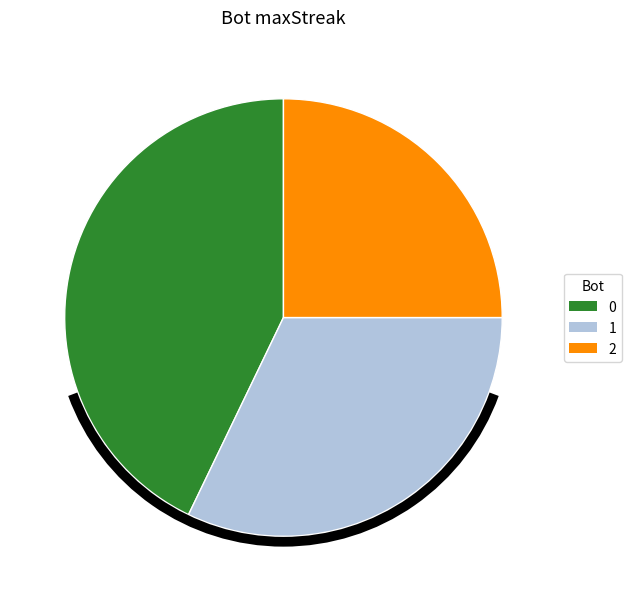

What is the ratio of the value at 1 to the value at 0?

0.8